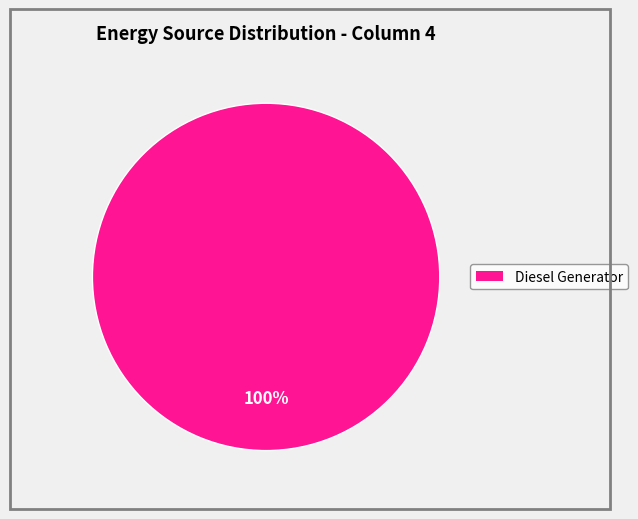

Is there a majority slice in this chart?

Yes